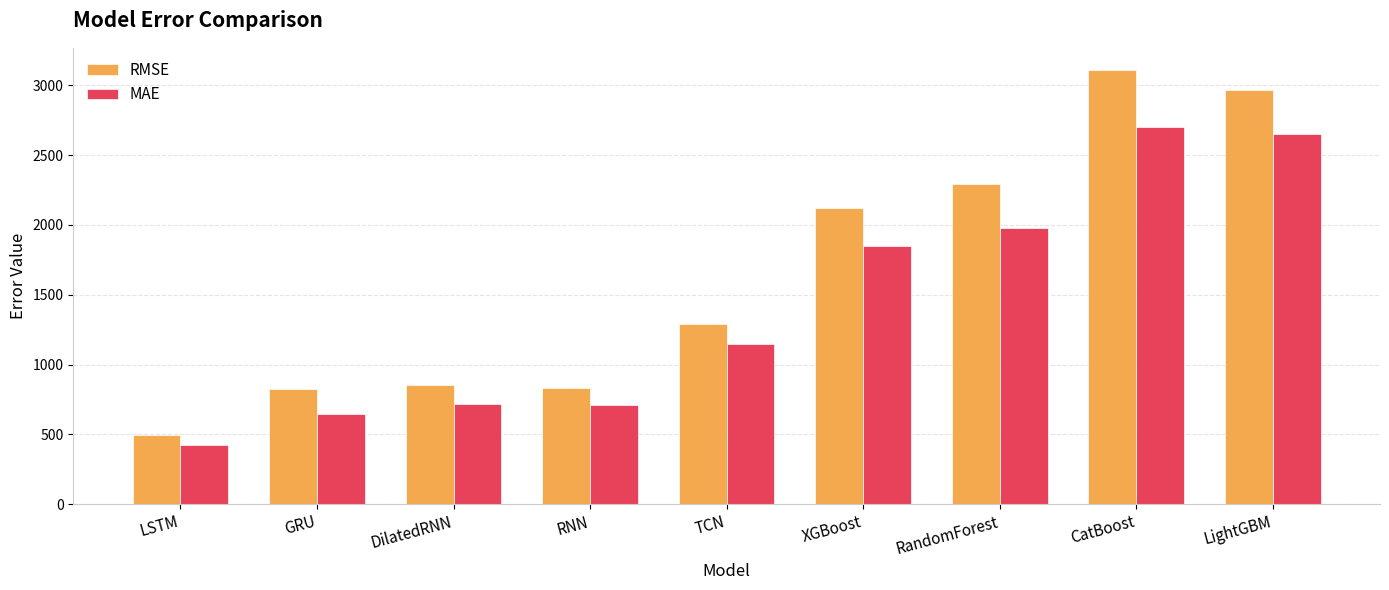

Rank the series at RandomForest from highest to lowest value.

RMSE, MAE